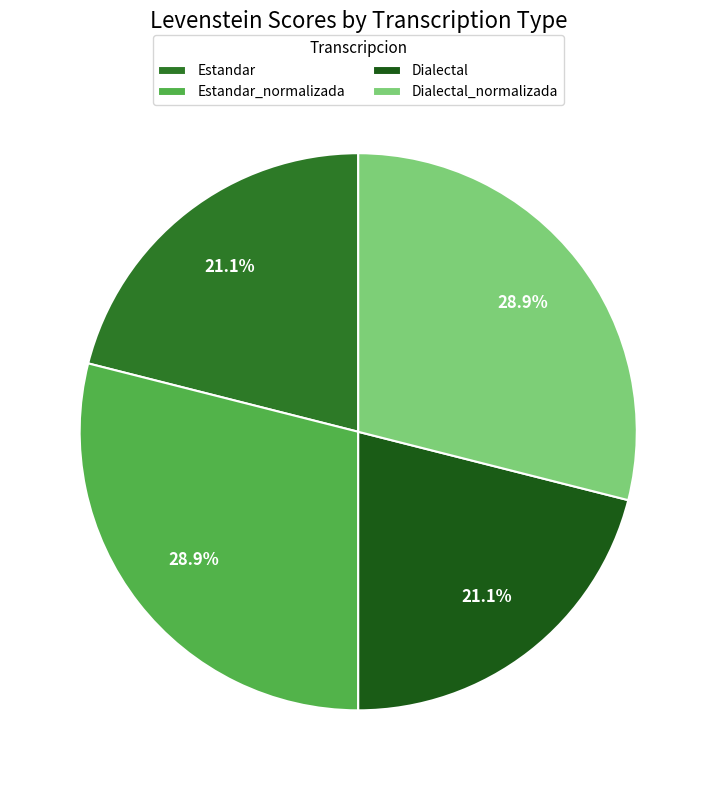

Does Dialectal_normalizada represent more than half of the total?

No